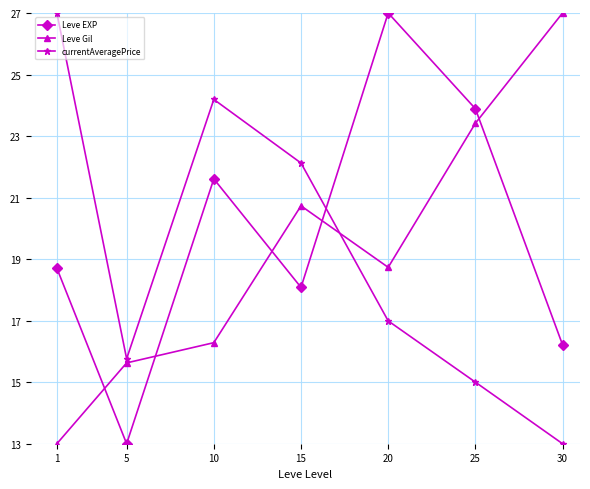

Reading left to right, what are all the values shown in this chart?

Leve EXP: 1=18.7	5=13.0	10=21.6	15=18.1	20=27.0	25=23.9	30=16.2
Leve Gil: 1=13.0	5=15.6	10=16.3	15=20.7	20=18.7	25=23.4	30=27.0
currentAveragePrice: 1=27.0	5=15.8	10=24.2	15=22.1	20=17.0	25=15.0	30=13.0